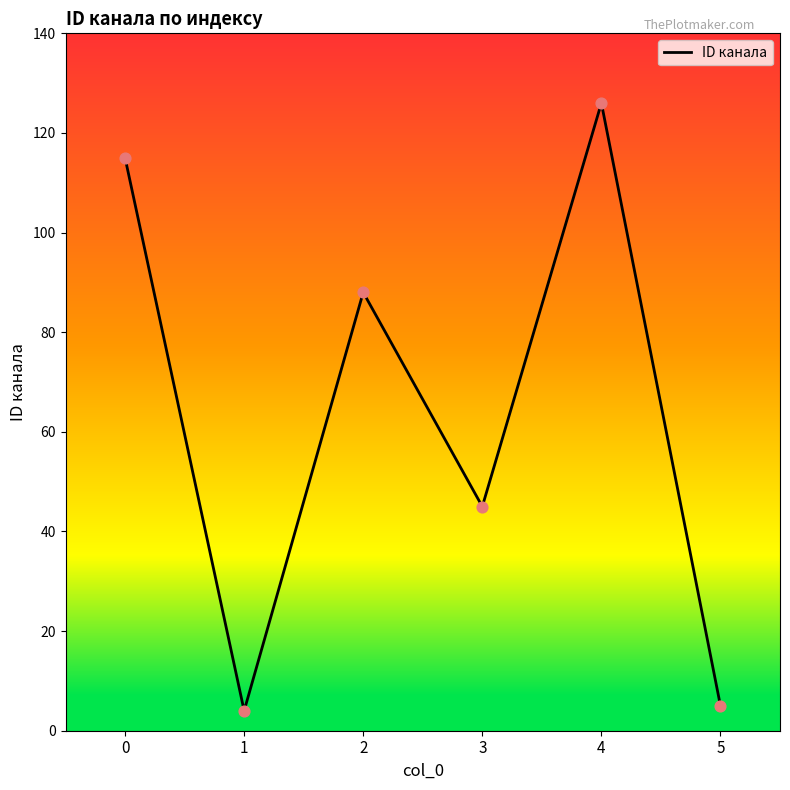

Approximately how many times larger is the value at 3 compared to 0?

0.4